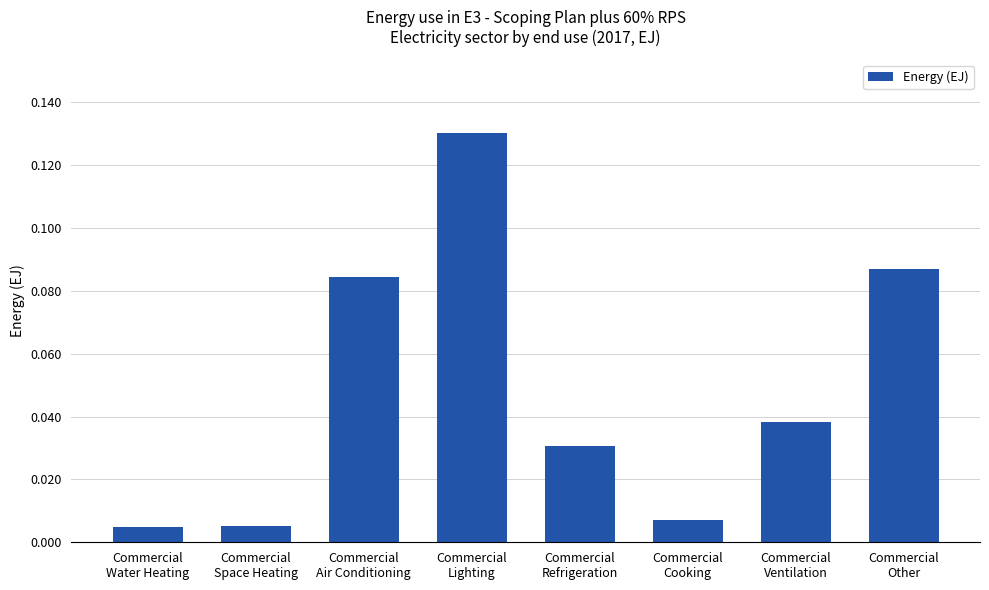

Which label corresponds to the largest value in the chart?

Commercial
Lighting